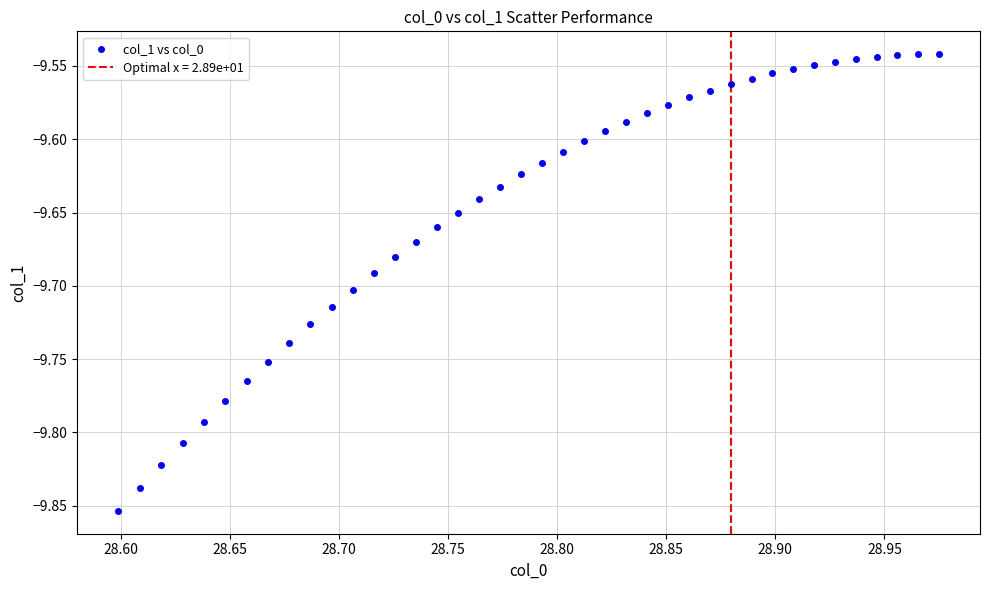

What is the range of X values (max minus min)?

0.4